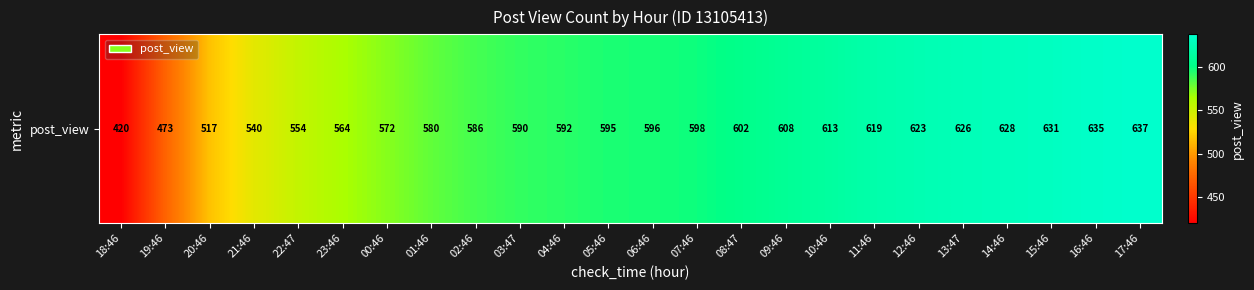

Read the value at 16:46, to the nearest 50.

650